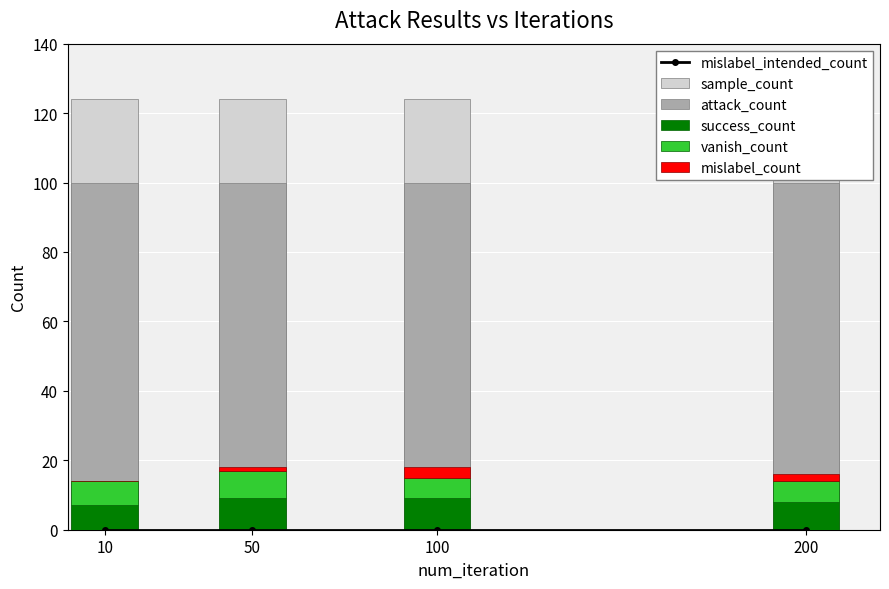

Reading left to right, list all the values displayed in this chart.

mislabel_intended_count: 0	0	0	0
sample_count: 124	124	124	124
attack_count: 100	100	100	100
success_count: 7	9	9	8
vanish_count: 7	8	6	6
mislabel_count: 0	1	3	2